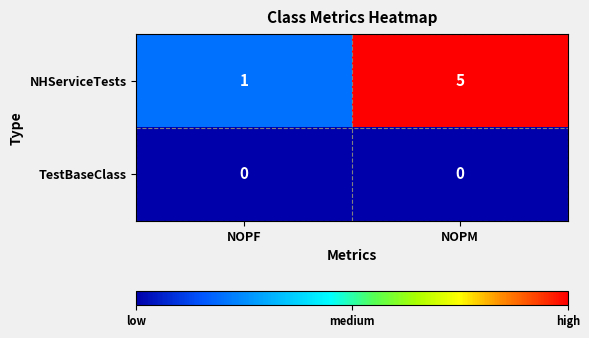

Is it true that TestBaseClass equals 0 at NOPF?

True